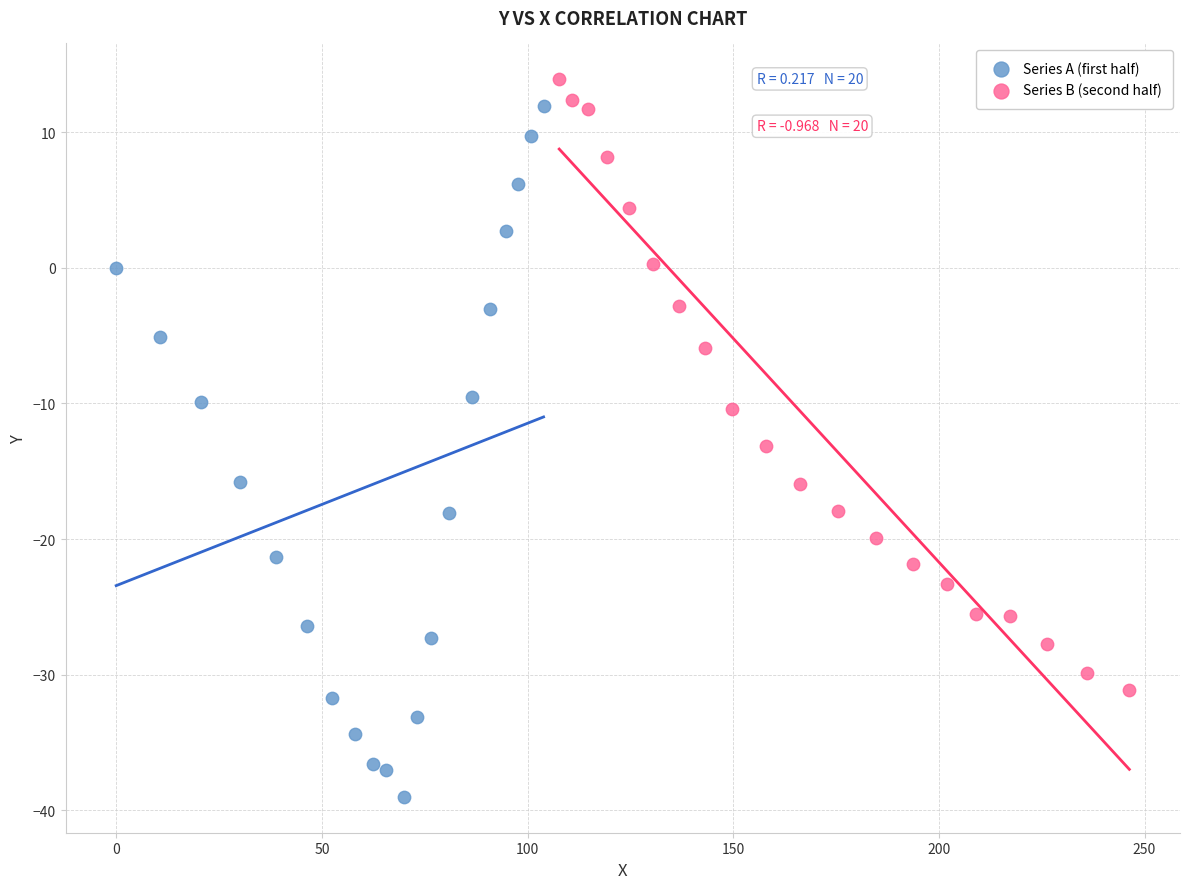

Which series has the widest spread of Y values?

Series A (first half)